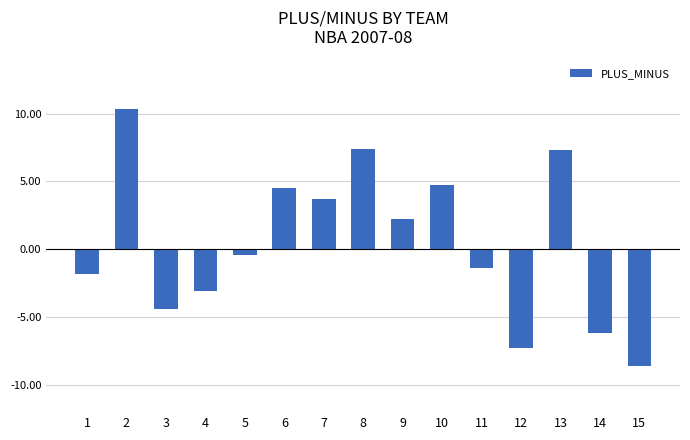

What is the value of the 1st bar from the left?

-1.8